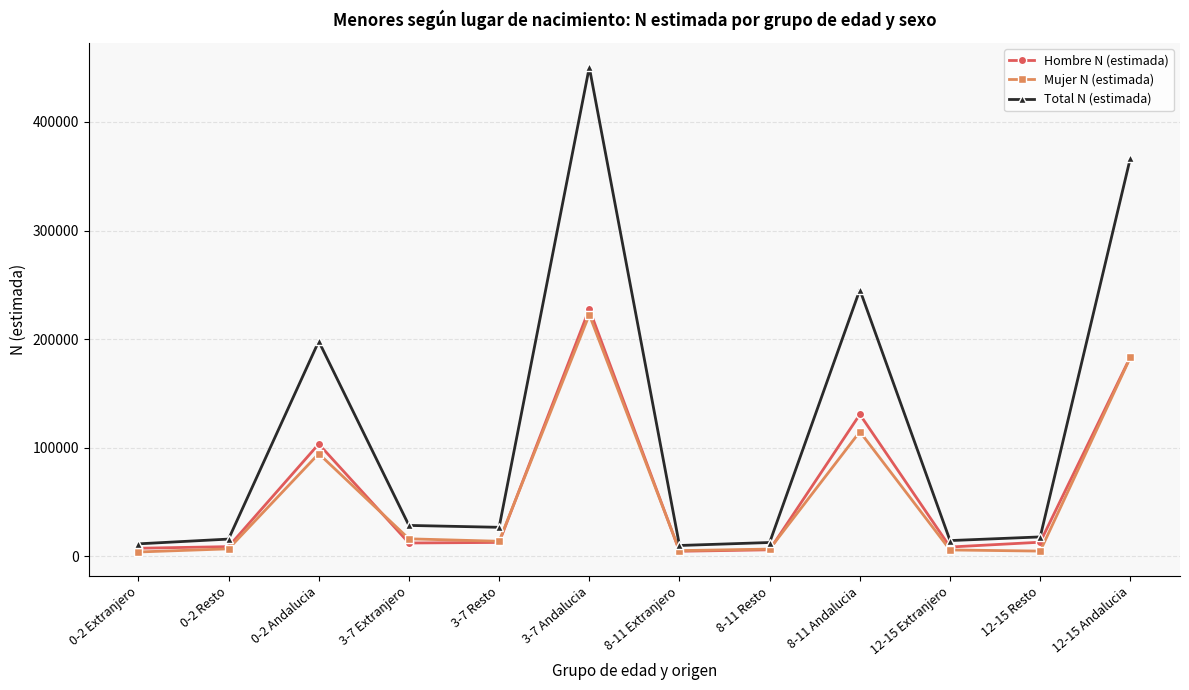

Which series has the largest range (max minus min)?

Total N (estimada)